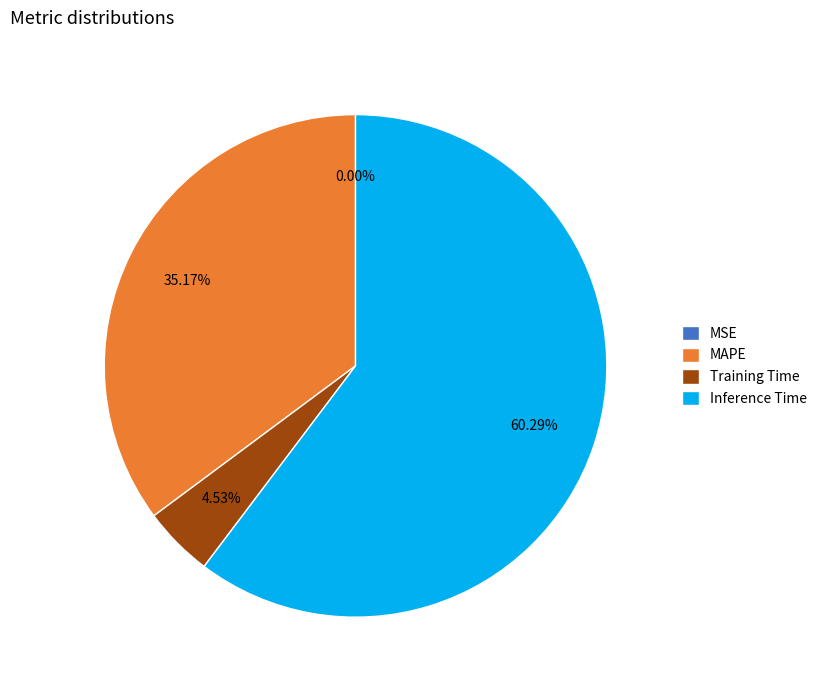

To the nearest percent, what portion does Training Time represent?

5%